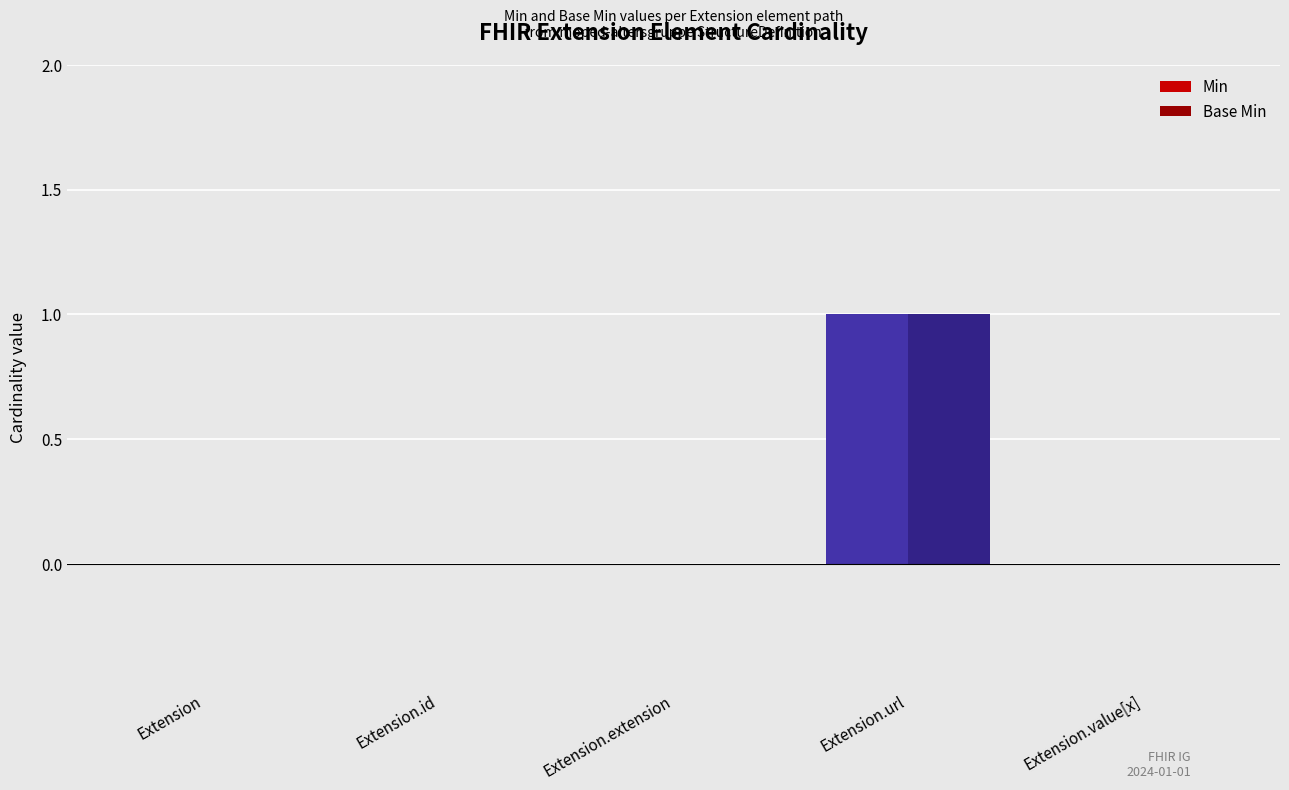

Reading left to right, list all the values displayed in this chart.

Min: Extension=0	Extension.id=0	Extension.extension=0	Extension.url=1	Extension.value[x]=0
Base Min: Extension=0	Extension.id=0	Extension.extension=0	Extension.url=1	Extension.value[x]=0